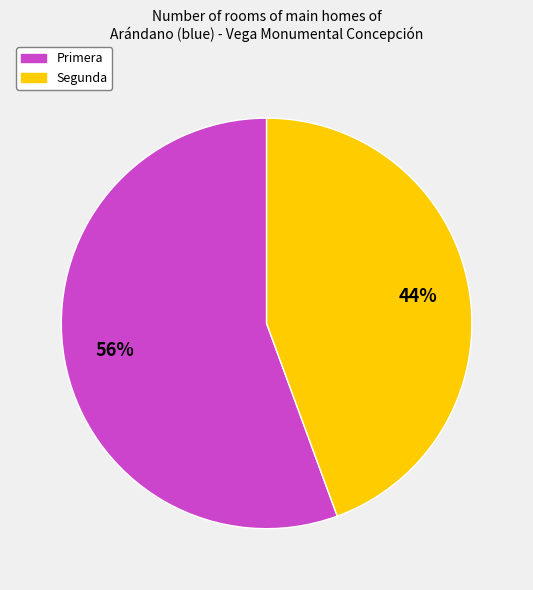

Is there any slice that represents more than half of the pie?

Yes